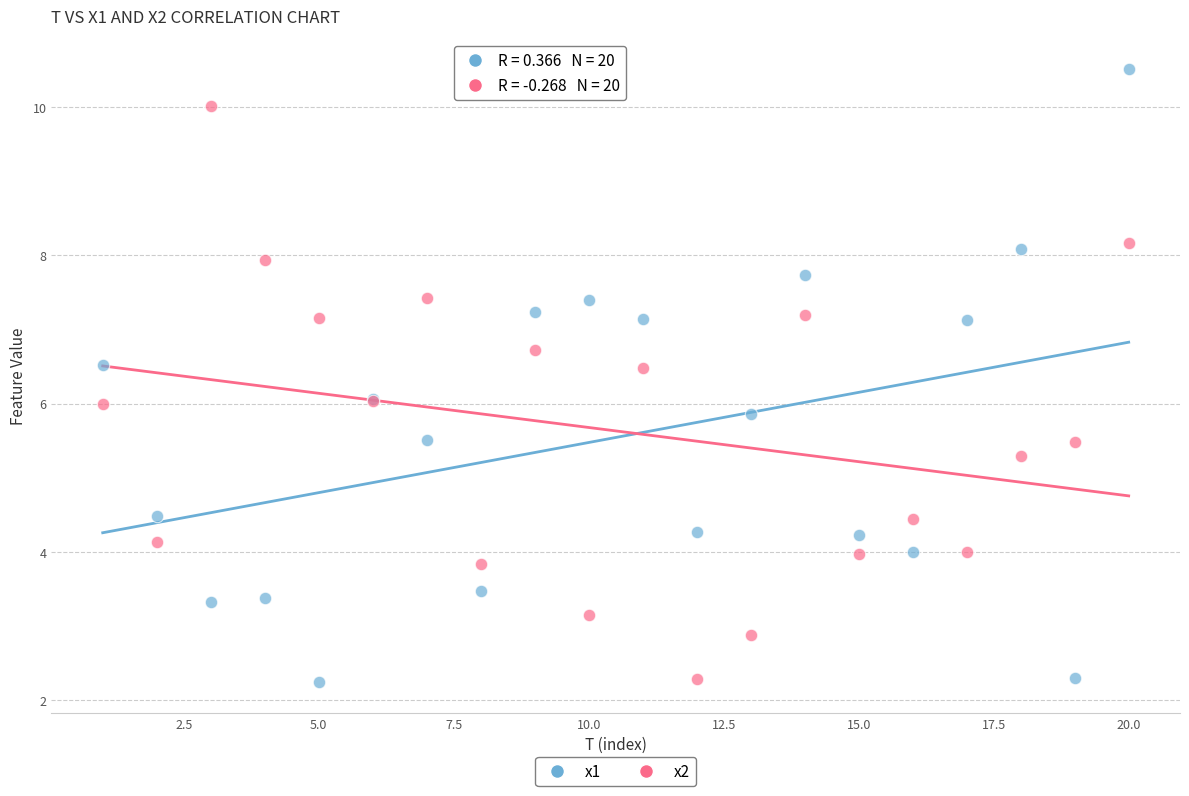

Which series contains the highest Y value?

x1